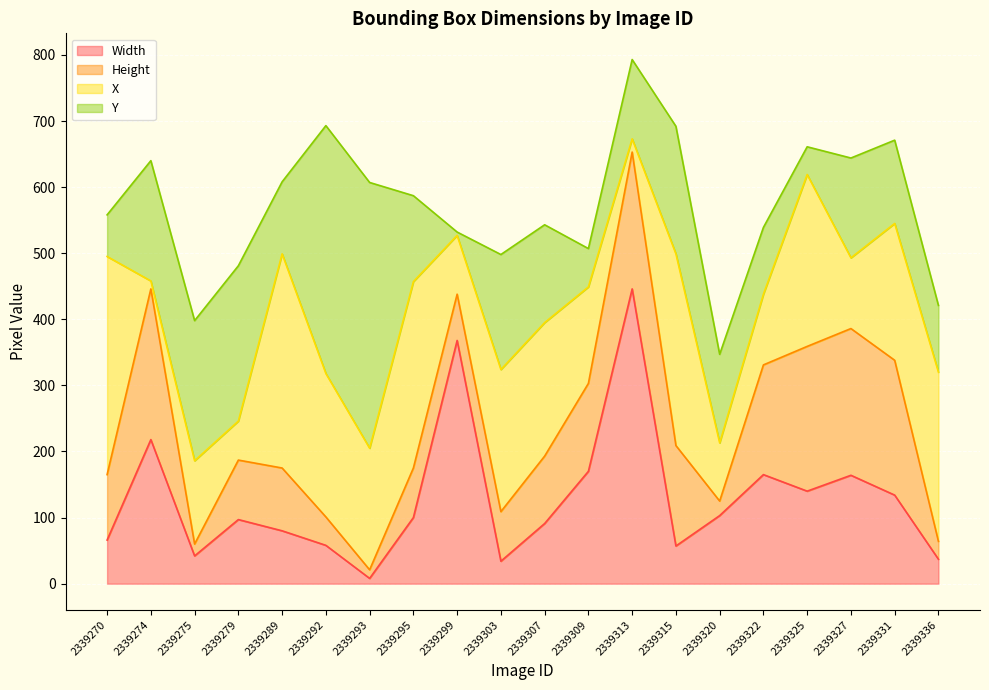

What is the value of the Width point at the 3rd from the left?

42